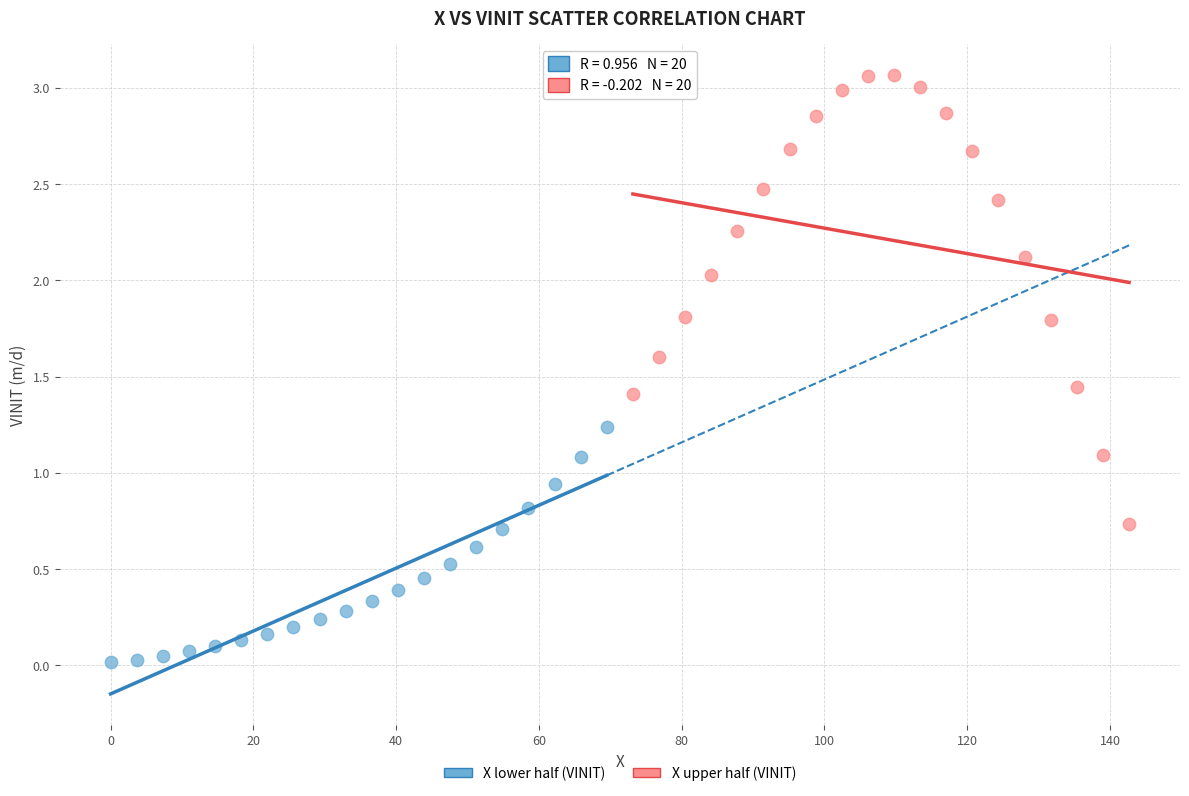

Which series reaches the minimum Y coordinate?

X lower half (VINIT)